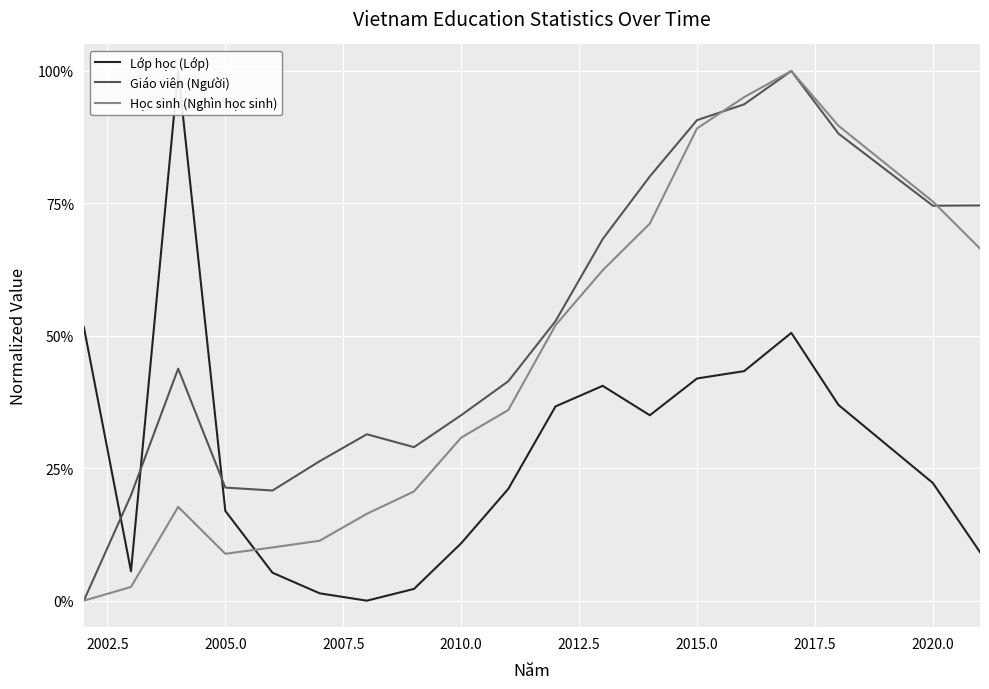

What is the highest value of the Học sinh (Nghìn học sinh) series?

1.0